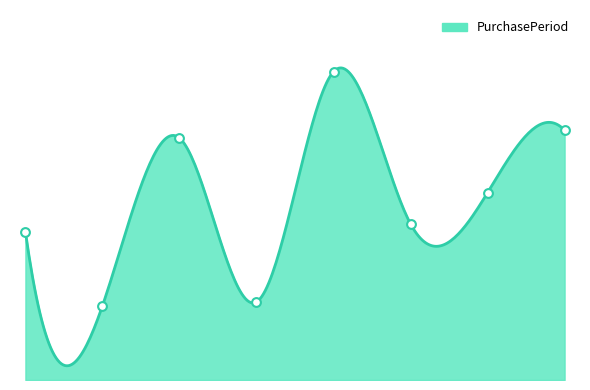

Approximately how many times larger is the value at 2017-05-15 compared to 2017-03-28?

1.2